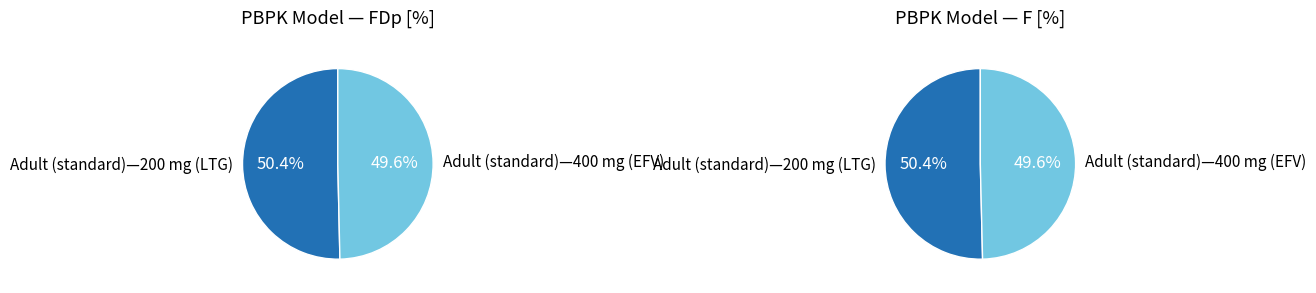

To the nearest percent, what is the average slice percentage?

50%